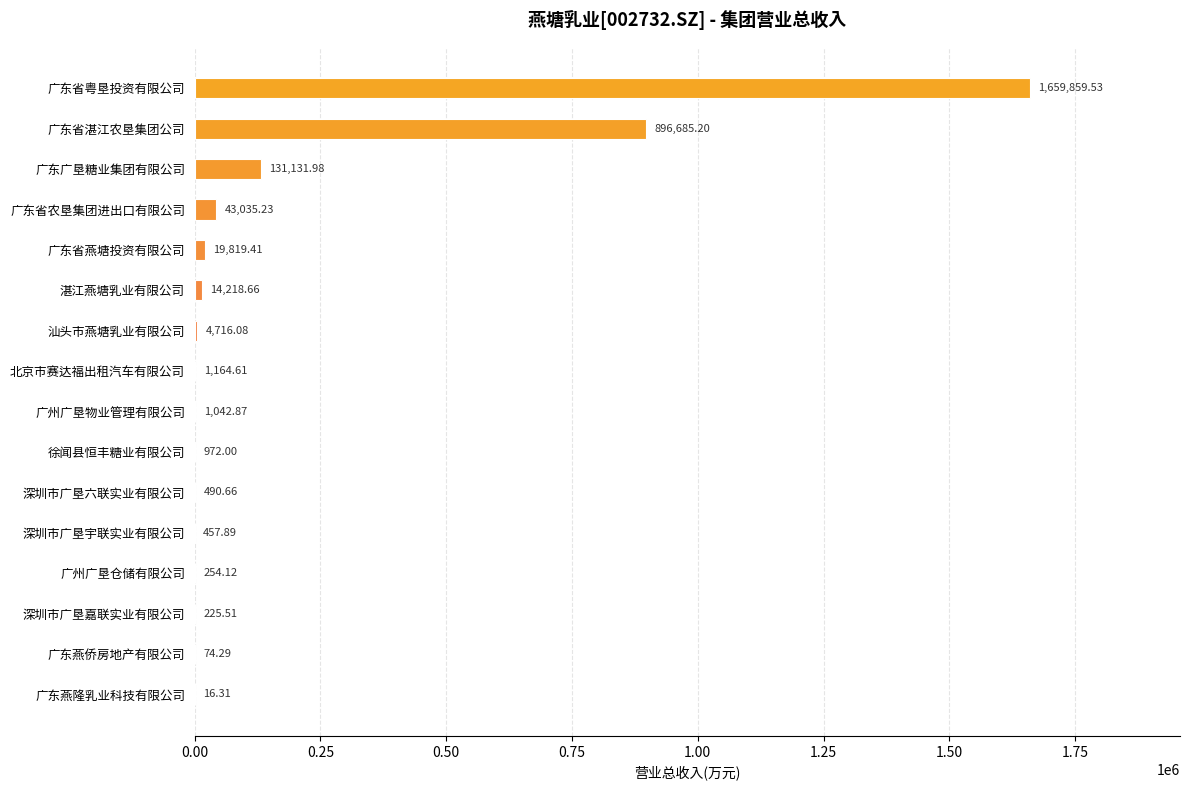

What is the sum of all values?

2774164.4